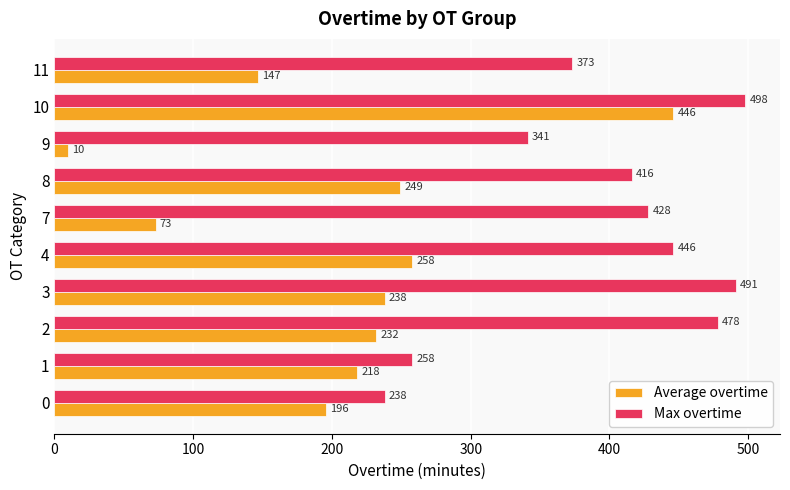

Which label corresponds to the smallest value in the chart?

9